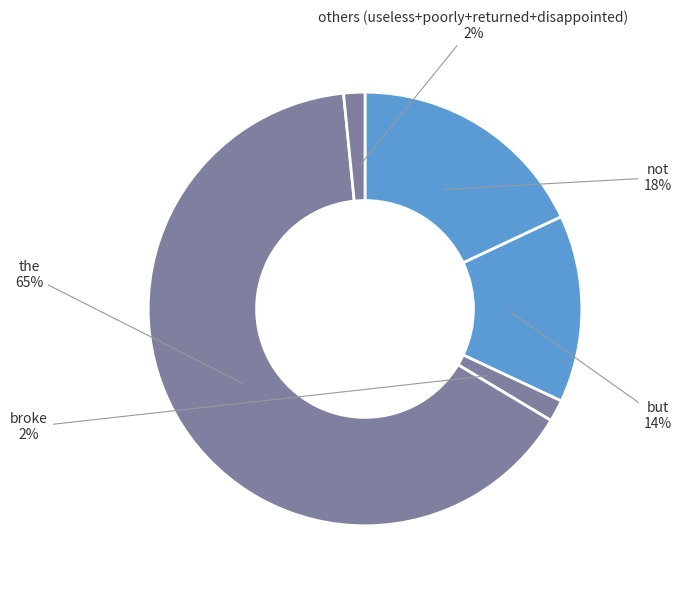

The not slice represents 9% of the pie. True or false?

False